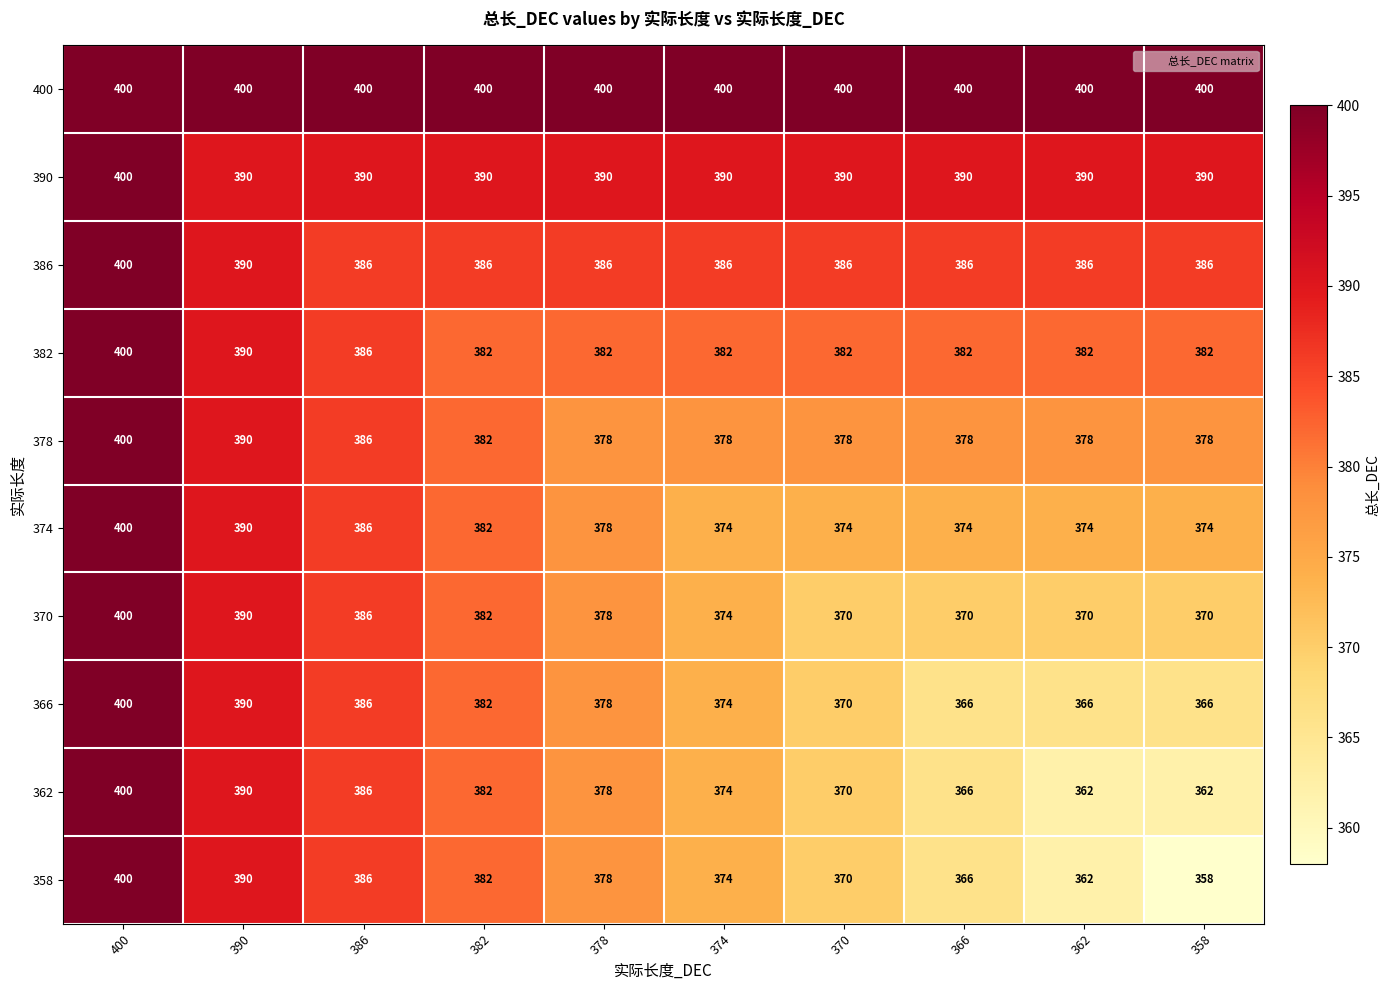

What is the sum of all 370 values?

3790